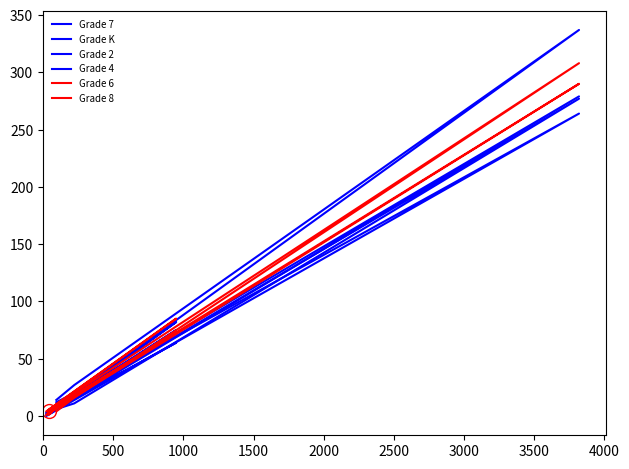

What is the sum of all Grade K values?

480